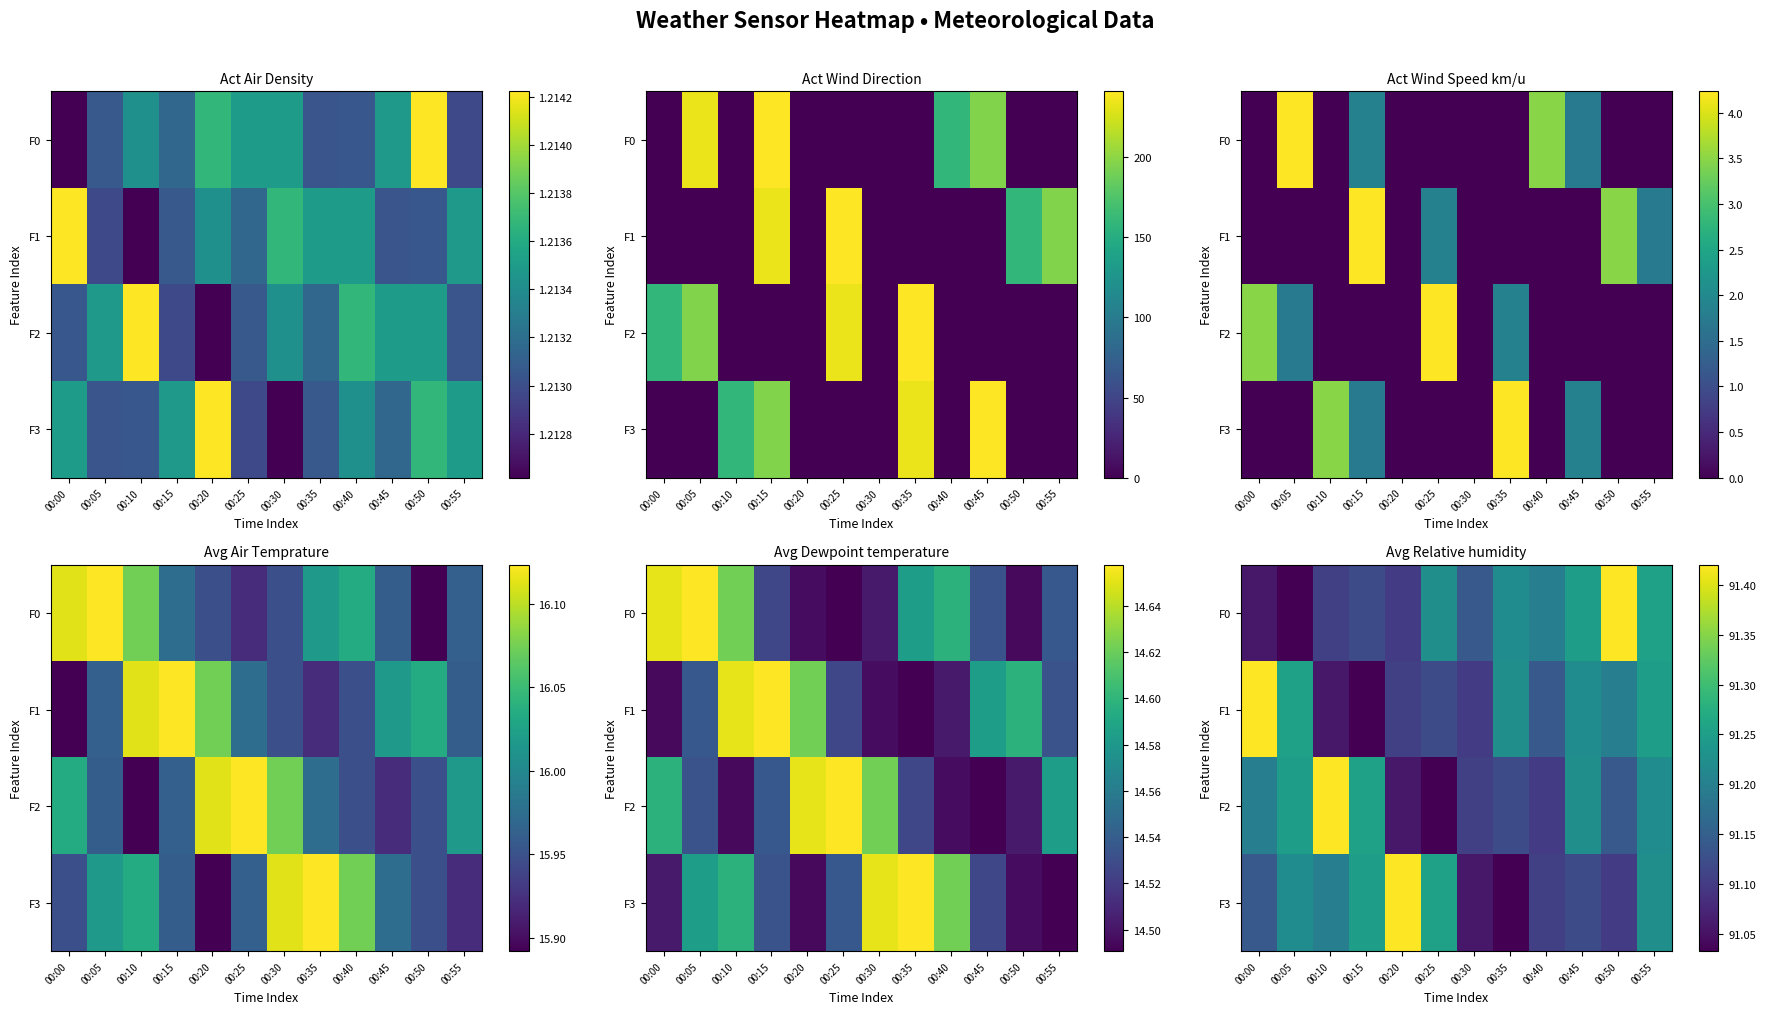

What is the minimum value for F3?

91.0